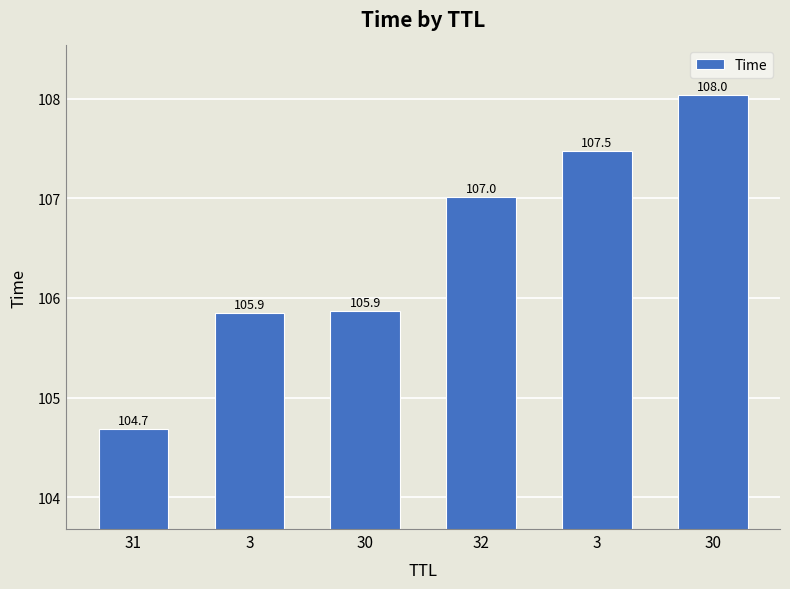

Are the bars grouped side by side (vs. stacked)?

No